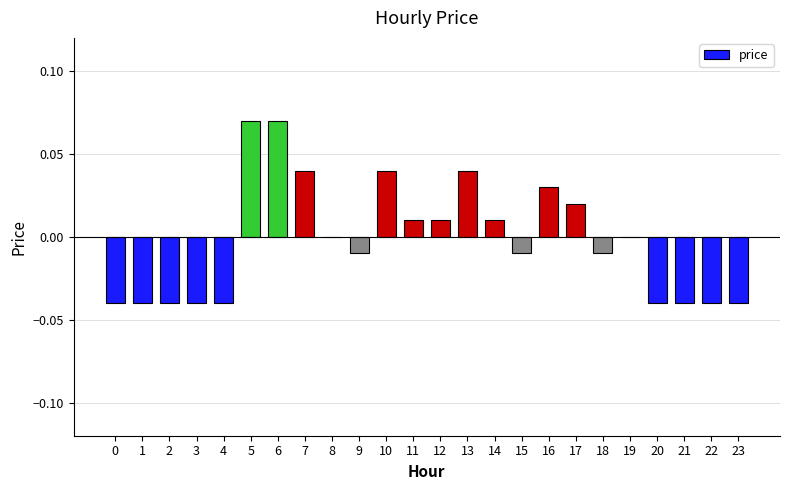

Which has a higher value, 20 or 11?

11